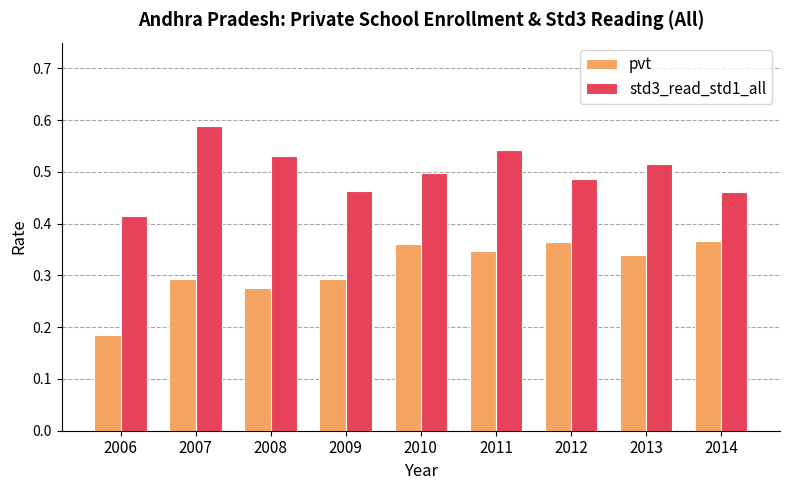

True or false: pvt has a value of 0.1 at 2008.

False